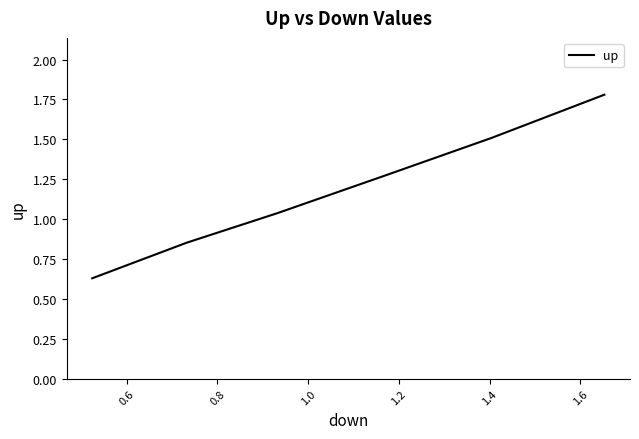

True or false: there are more than 2 points higher than both neighbors.

False